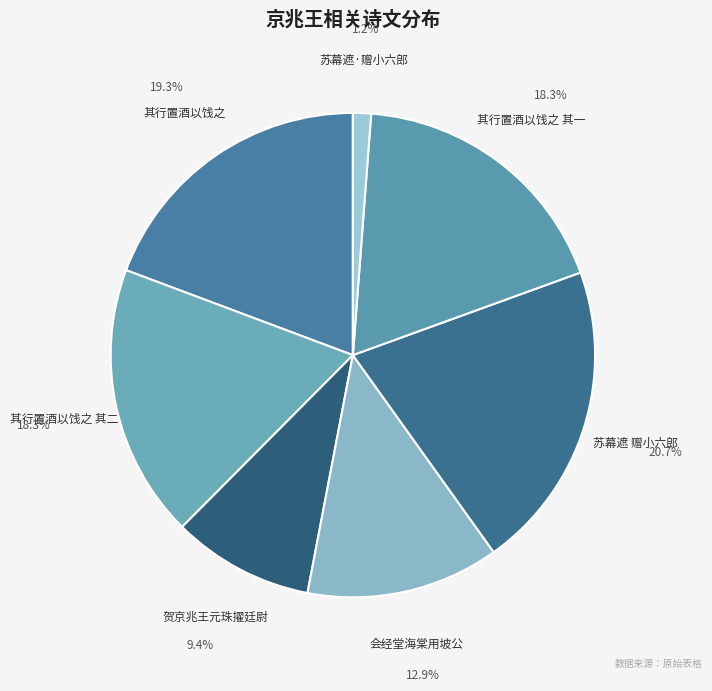

How much of the chart is everything except 苏幕遮·赠小六郎?

98.8%